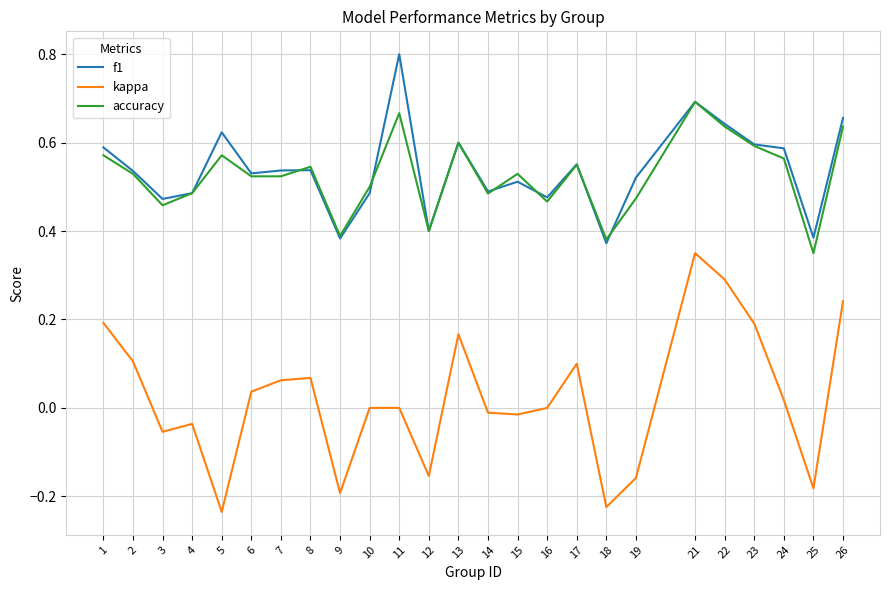

The value of accuracy at 10 is 0.1. True or false?

False